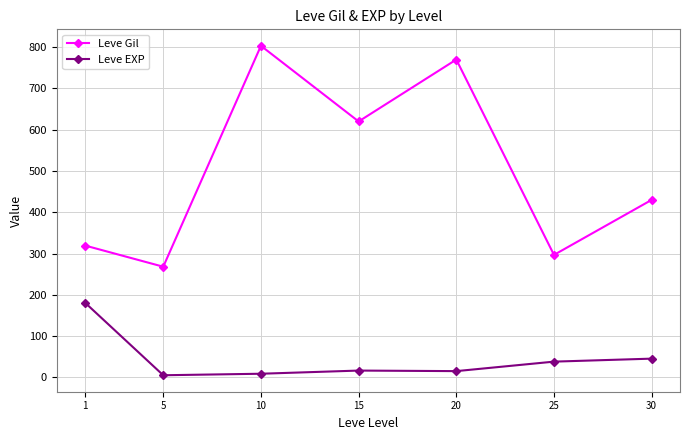

What is the average value of the Leve Gil series?

501.0